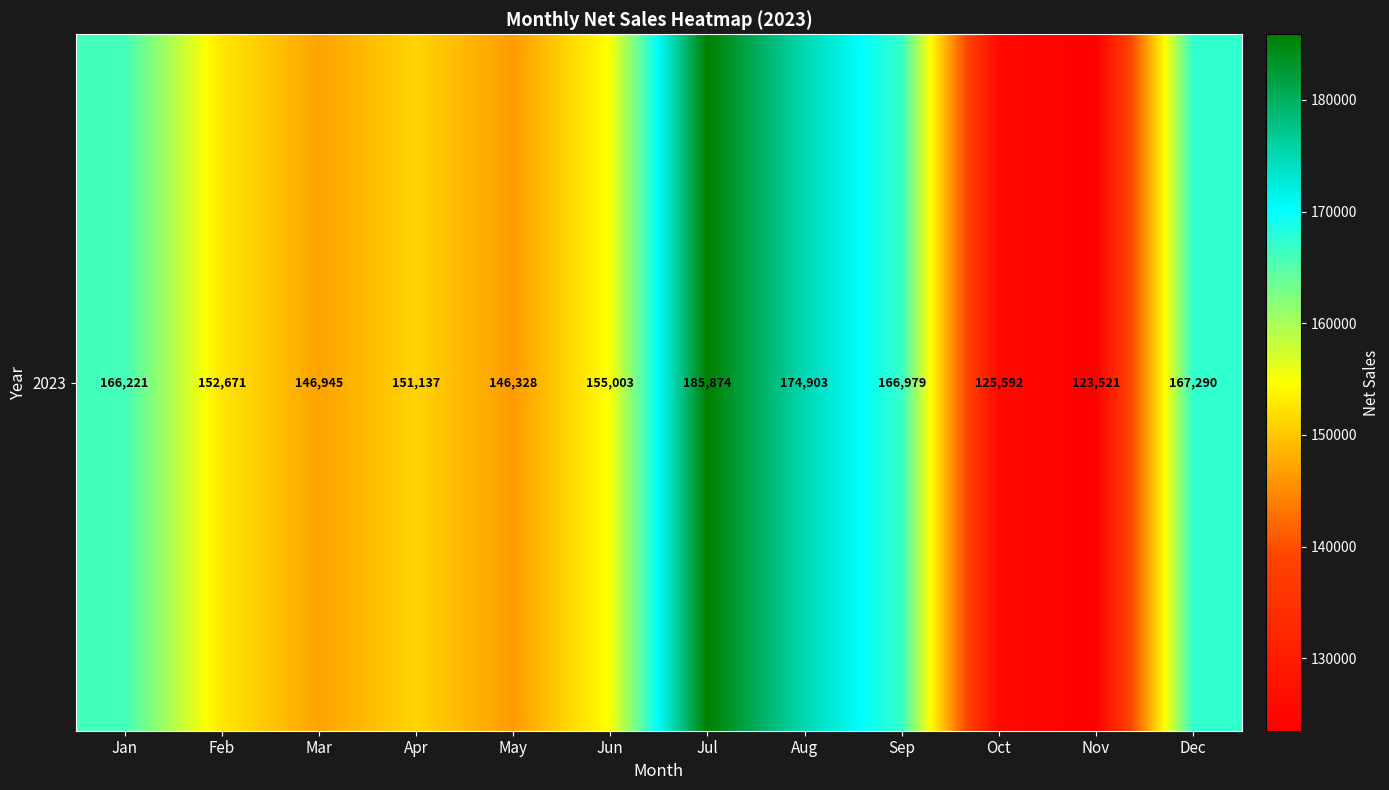

Reading left to right, extract all data points from this chart.

166221	152671	146945	151137	146328	155003	185874	174903	166979	125592	123521	167290